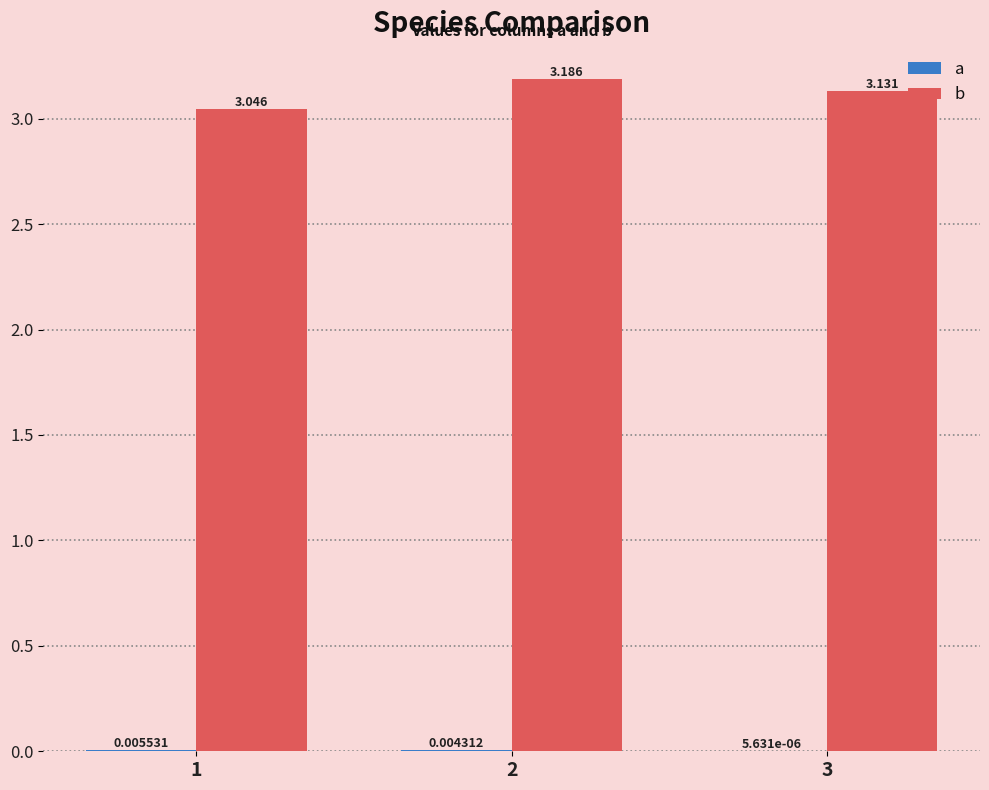

Between 1 and 3, which series saw the biggest shift?

b